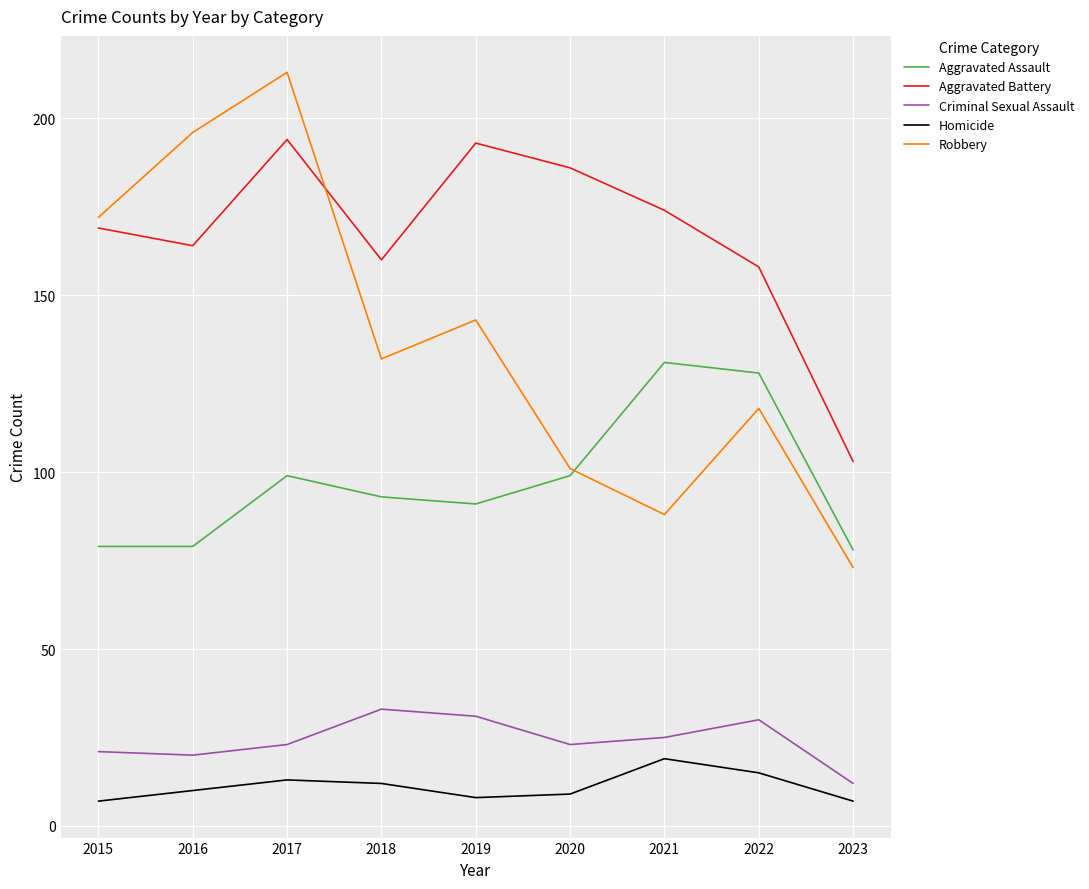

Count the number of categories in the chart.

9